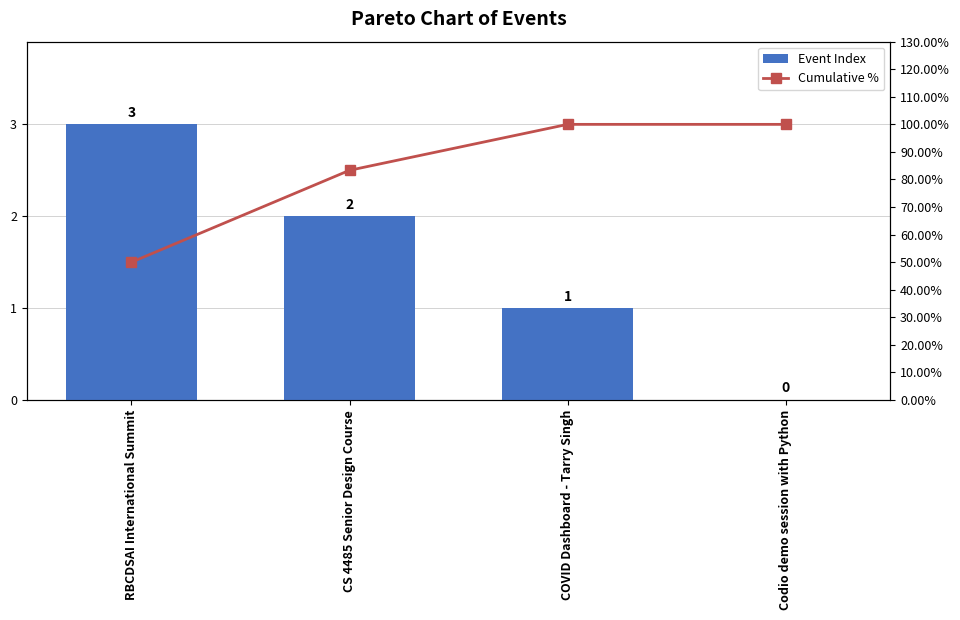

True or false: Event Index has a value of 1.0 at COVID Dashboard - Tarry Singh.

True